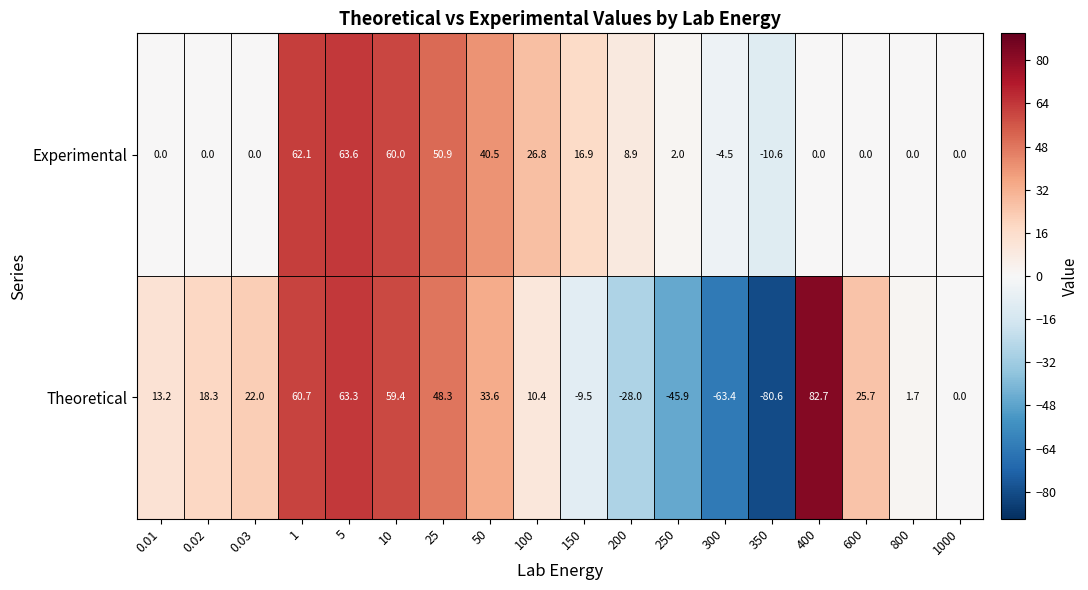

What is the sum of the Theoretical values at 5 and 25?

111.6